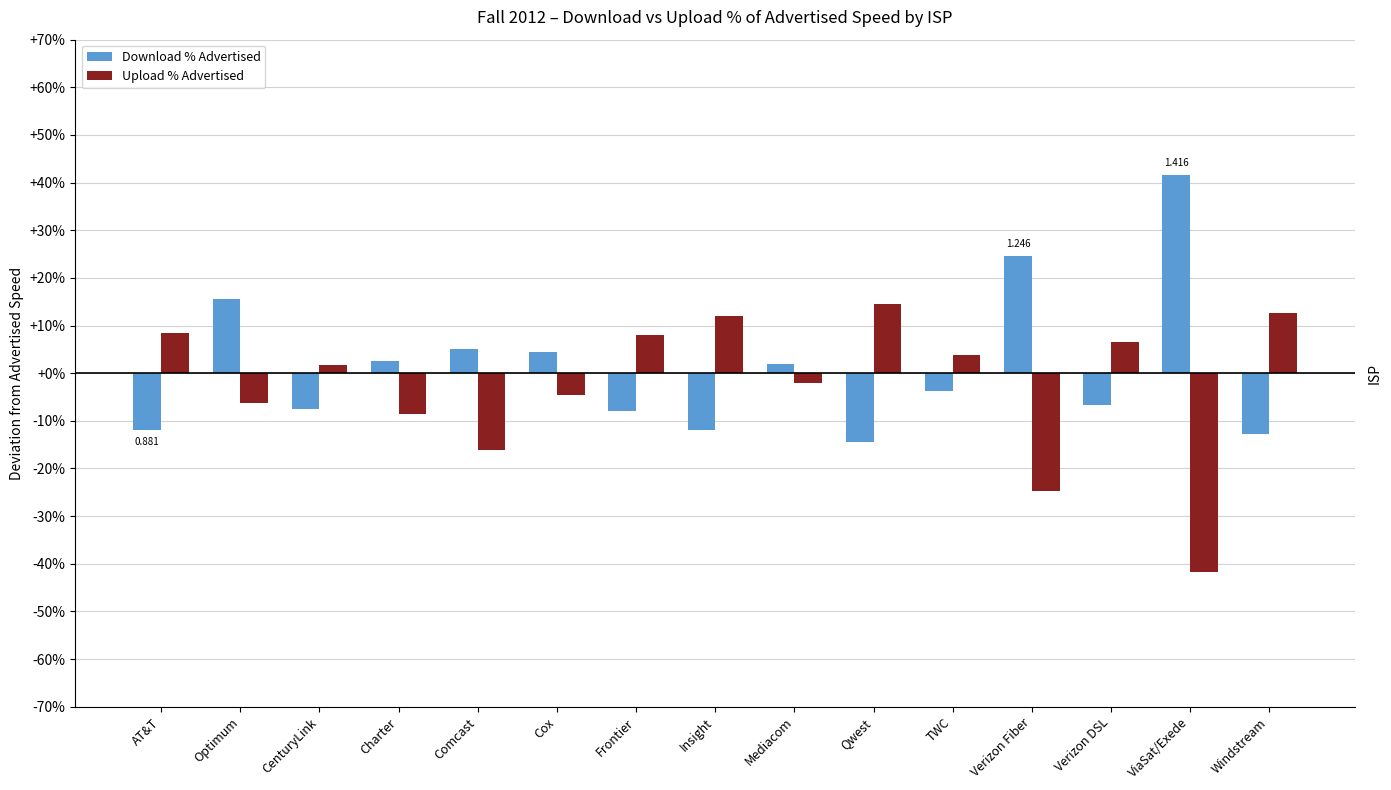

Does the chart contain any negative values?

Yes